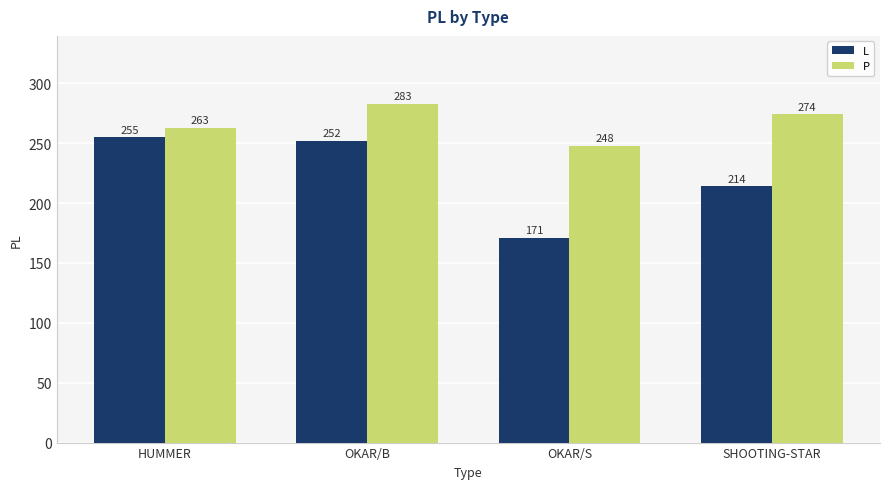

The value of P at OKAR/B is 283. True or false?

True